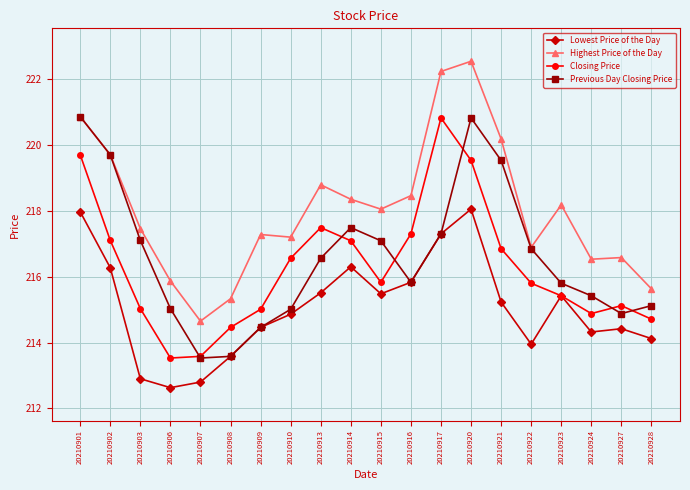

The value of Closing Price at 20210922 is 135.4. True or false?

False